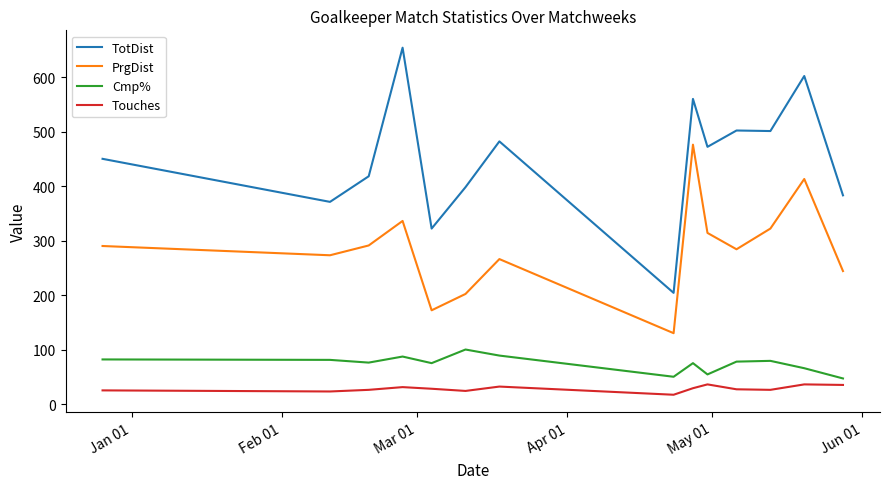

What is the sum of all TotDist values?

6319.0